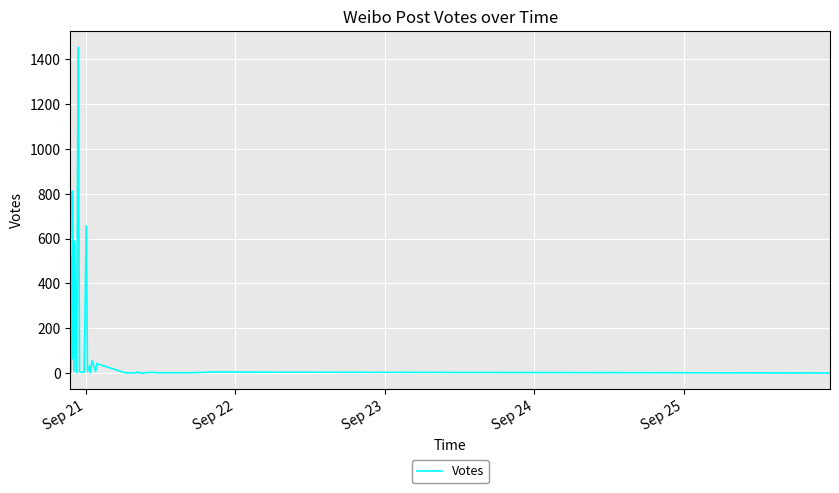

How many interior local valleys (lower than both neighbors) does the data have?

11